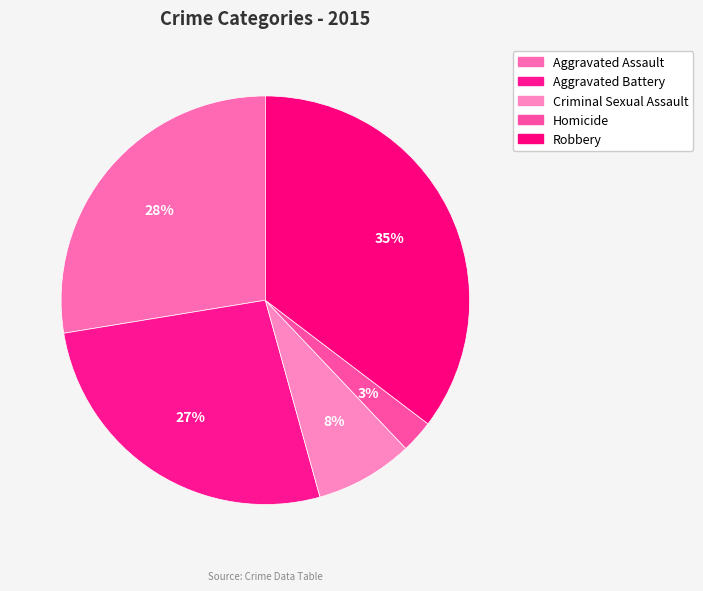

How many slices are in this pie chart?

5